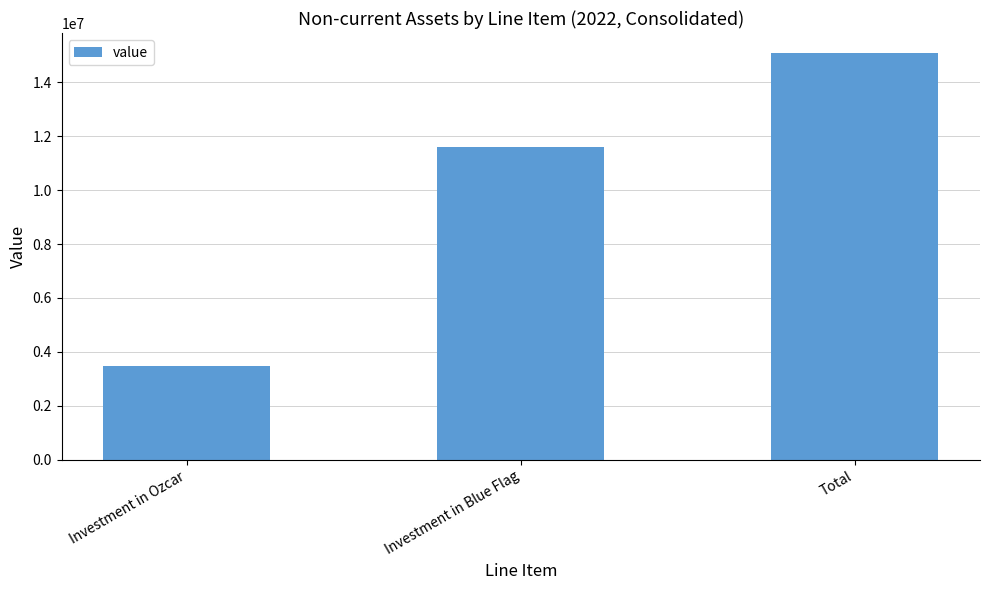

How many bars are there in total?

3